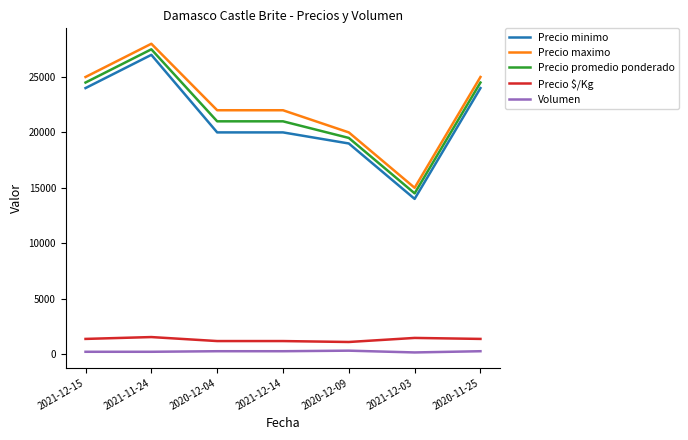

At which category does Precio minimo reach its first local peak?

2021-11-24